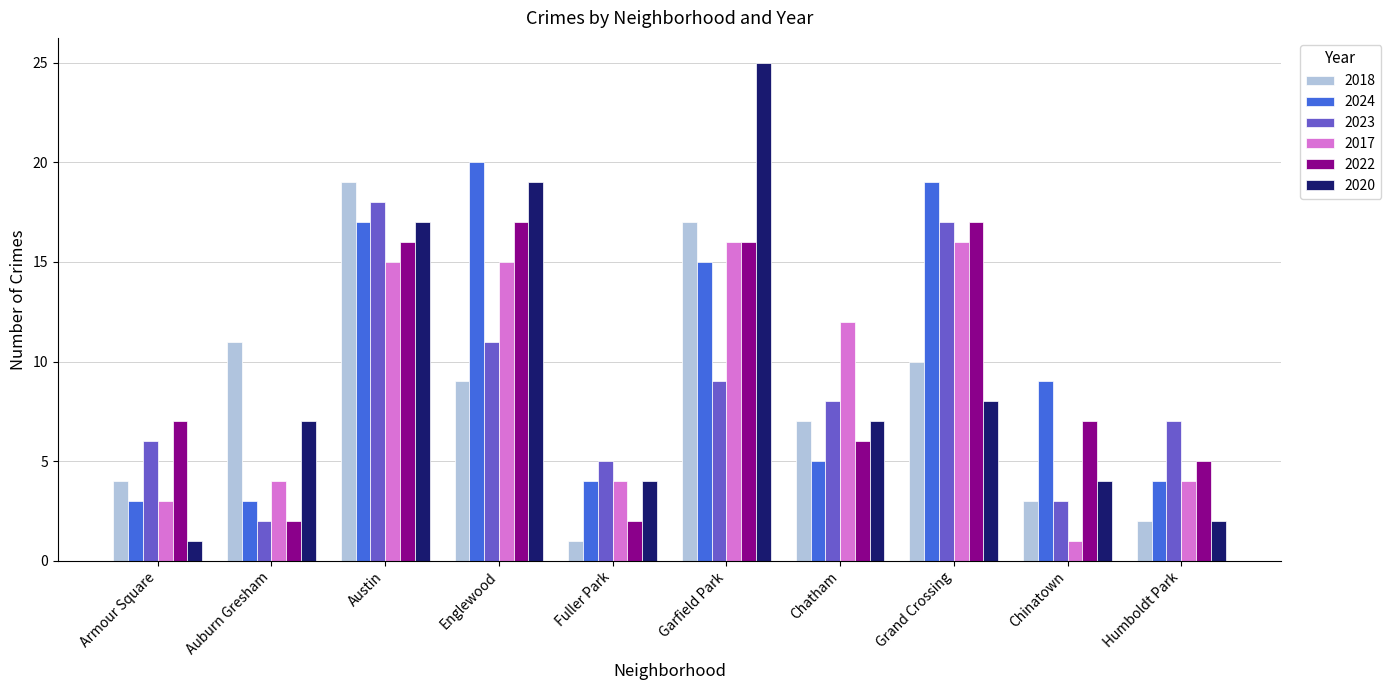

List the labels in order of 2018 value, smallest first.

Fuller Park, Humboldt Park, Chinatown, Armour Square, Chatham, Englewood, Grand Crossing, Auburn Gresham, Garfield Park, Austin